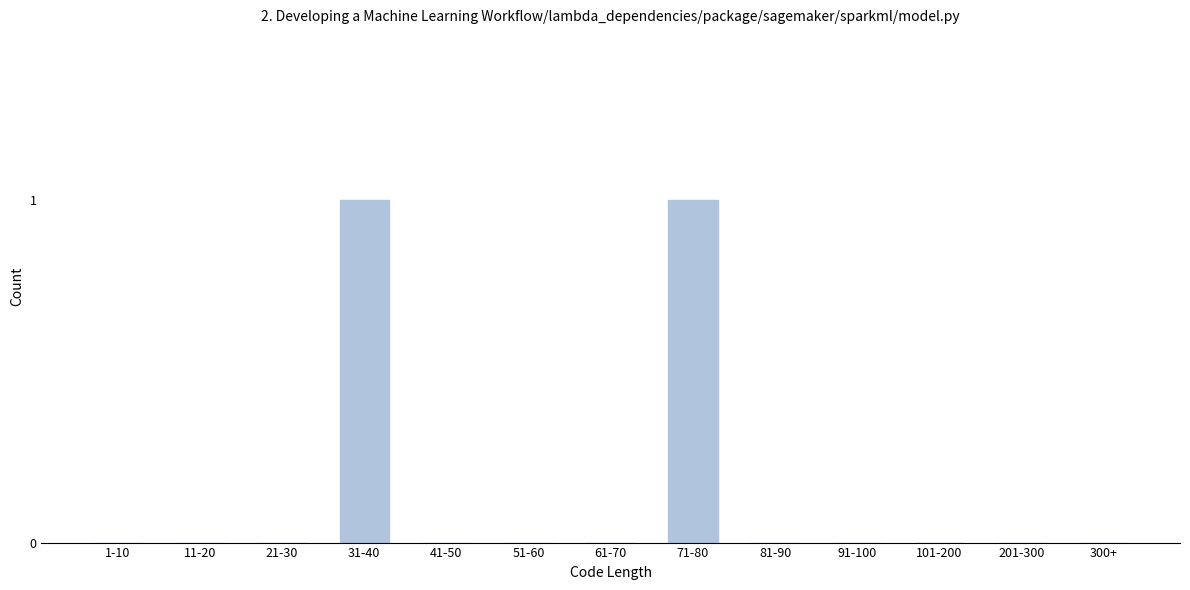

Reading left to right, what are all the values shown in this chart?

1-10=0	11-20=0	21-30=0	31-40=1	41-50=0	51-60=0	61-70=0	71-80=1	81-90=0	91-100=0	101-200=0	201-300=0	300+=0